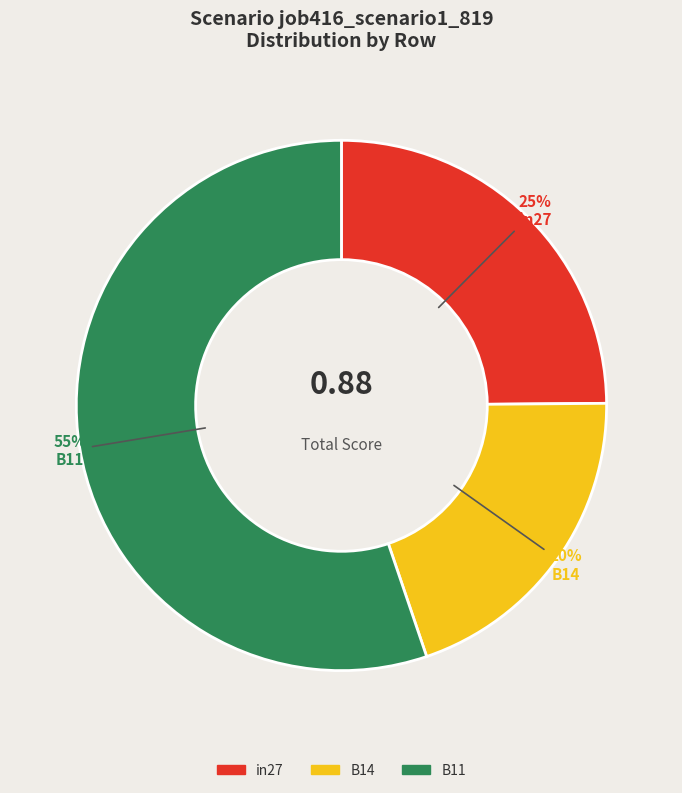

To the nearest percent, what is the average slice percentage?

33%